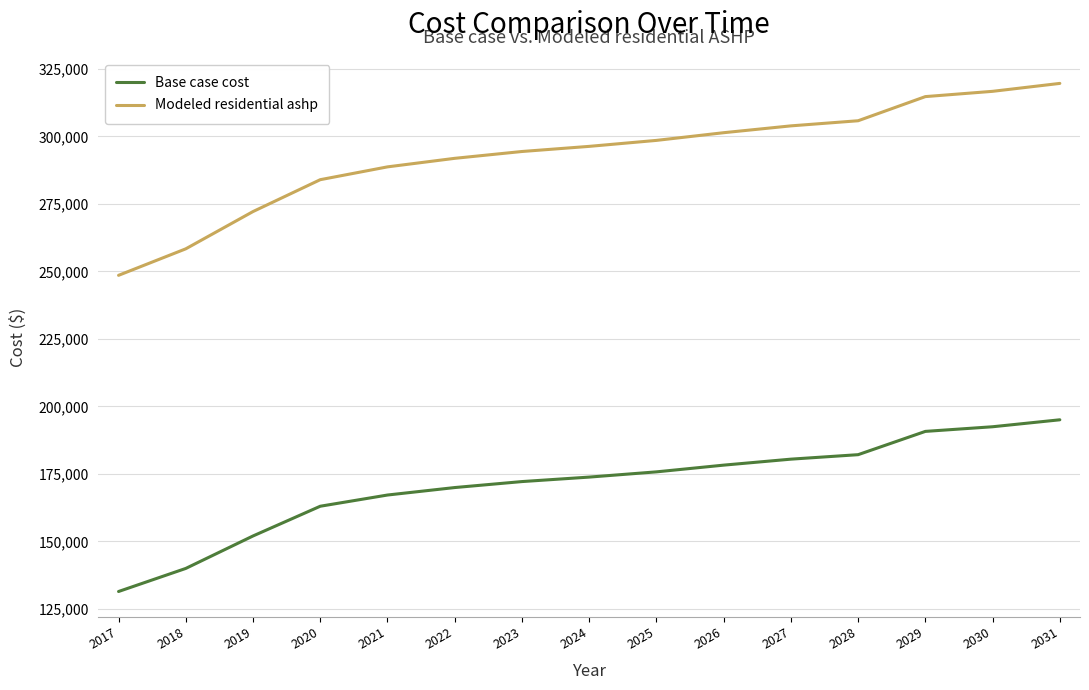

What is the difference between the Modeled residential ashp values at 2029 and 2022?

22863.2